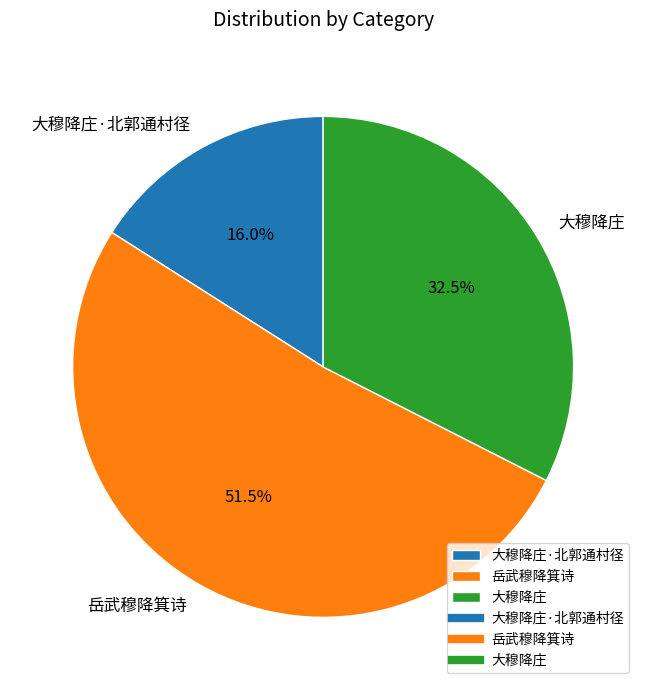

Rank the categories by value from lowest to highest.

大穆降庄·北郭通村径, 大穆降庄, 岳武穆降箕诗